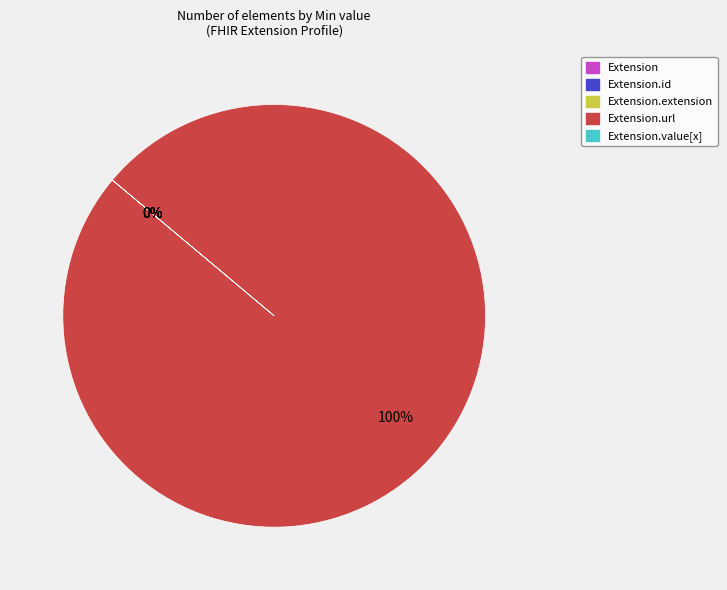

Between Extension.extension and Extension.id, which is larger?

Extension.extension